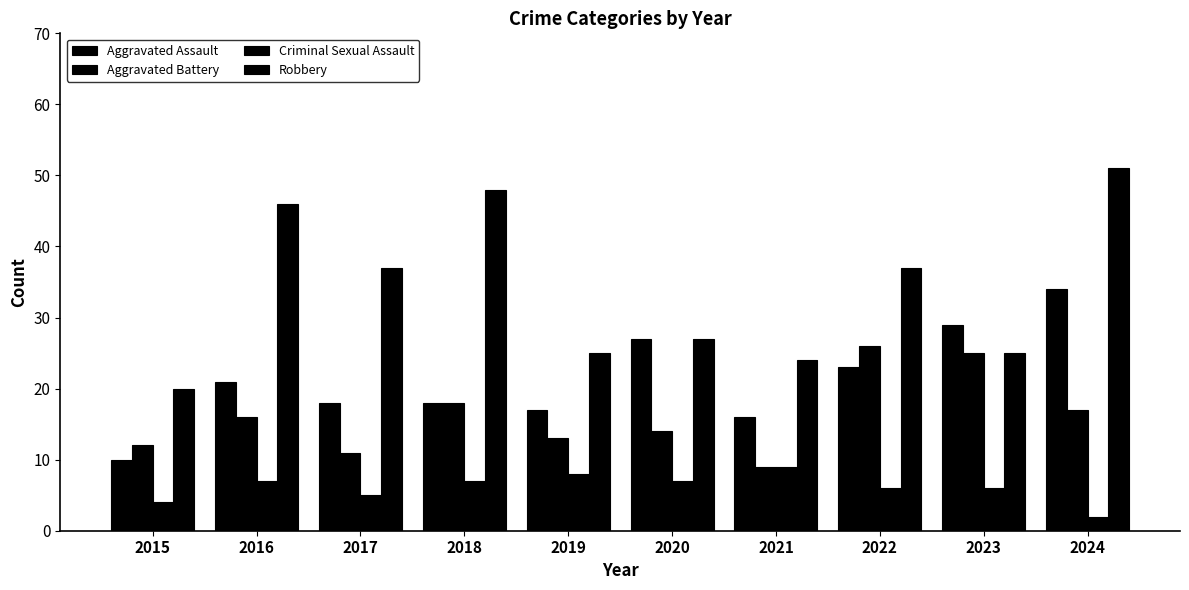

How many values in the Criminal Sexual Assault series are below 7?

5